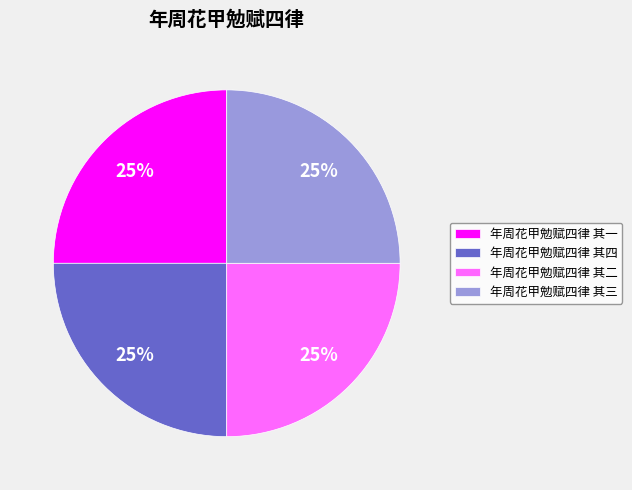

What is the ratio of the value at 年周花甲勉赋四律 其一 to the value at 年周花甲勉赋四律 其二?

1.0